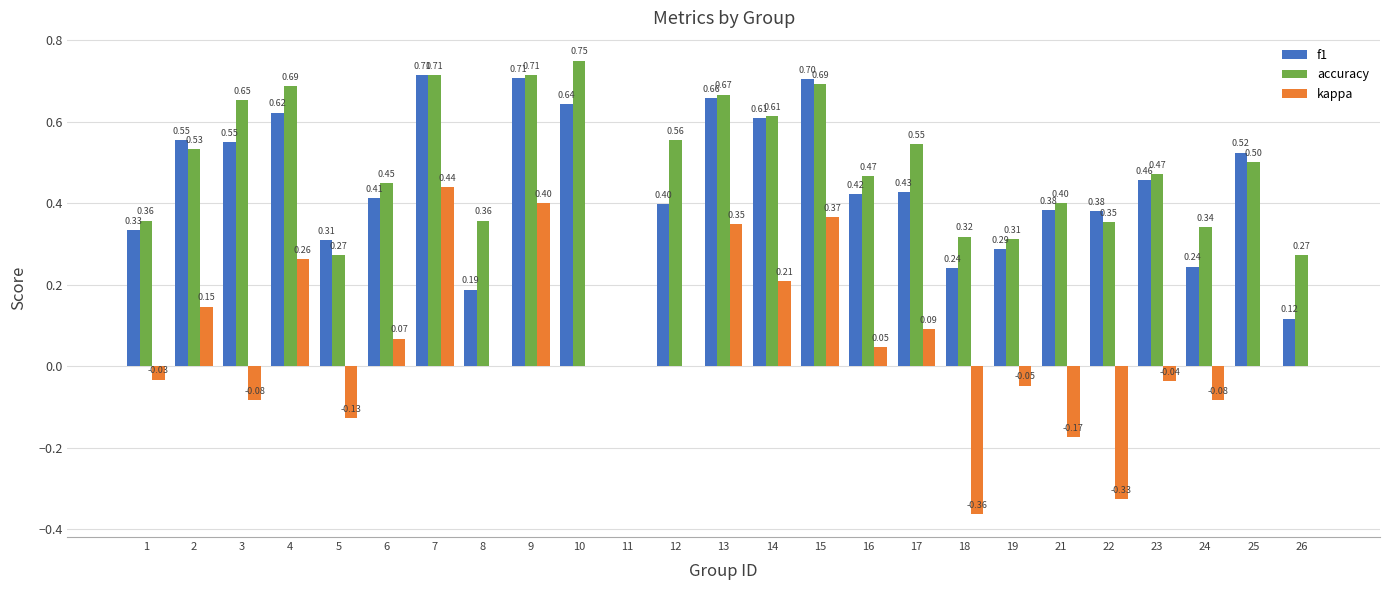

Which series has the largest total across all categories?

accuracy